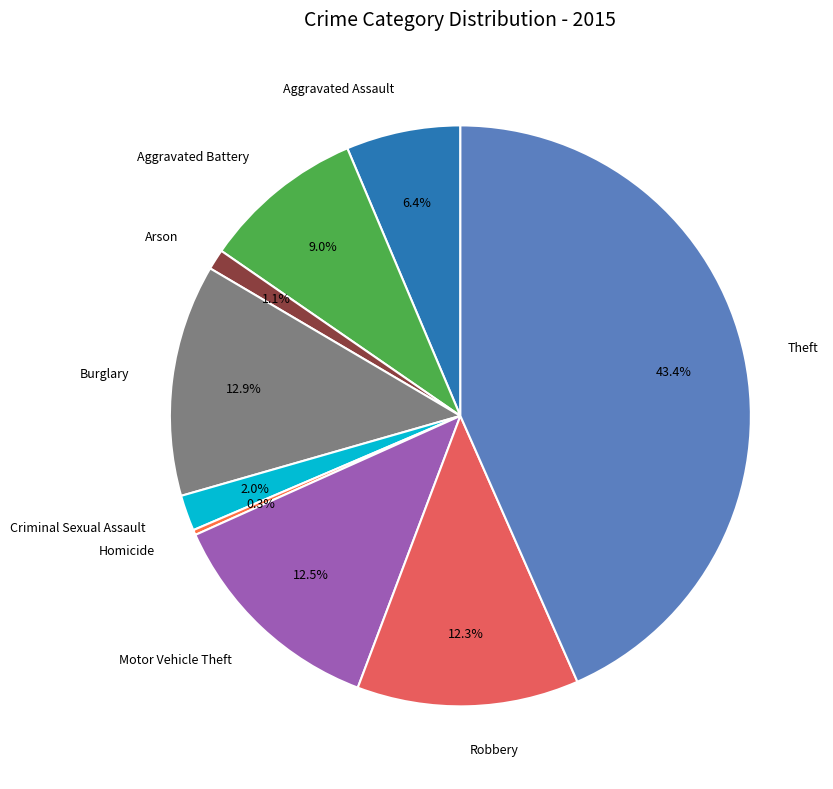

How many slices are in this pie chart?

9